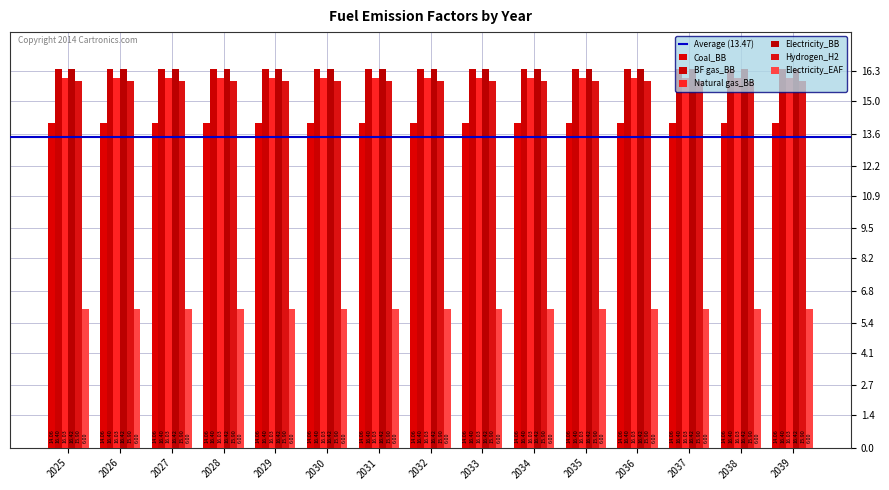

True or false: Hydrogen_H2 has a value of 6.0 at 2033.

False